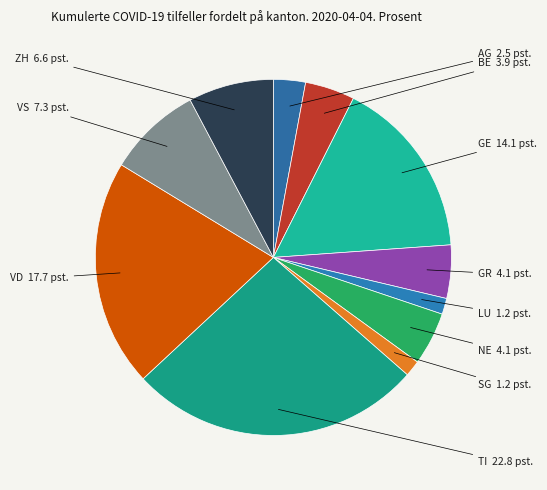

Does ZH represent more than half of the total?

No